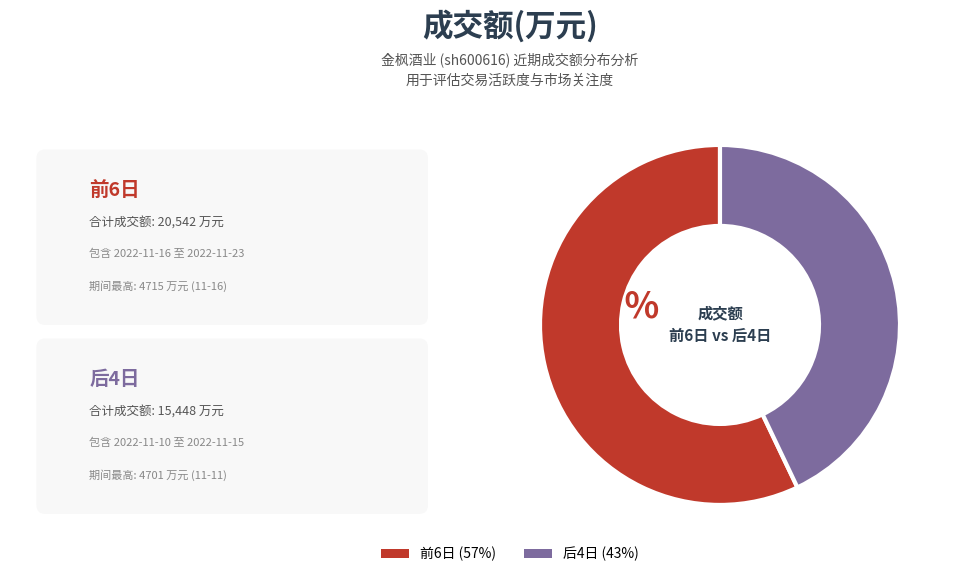

Does any single category account for the majority?

Yes